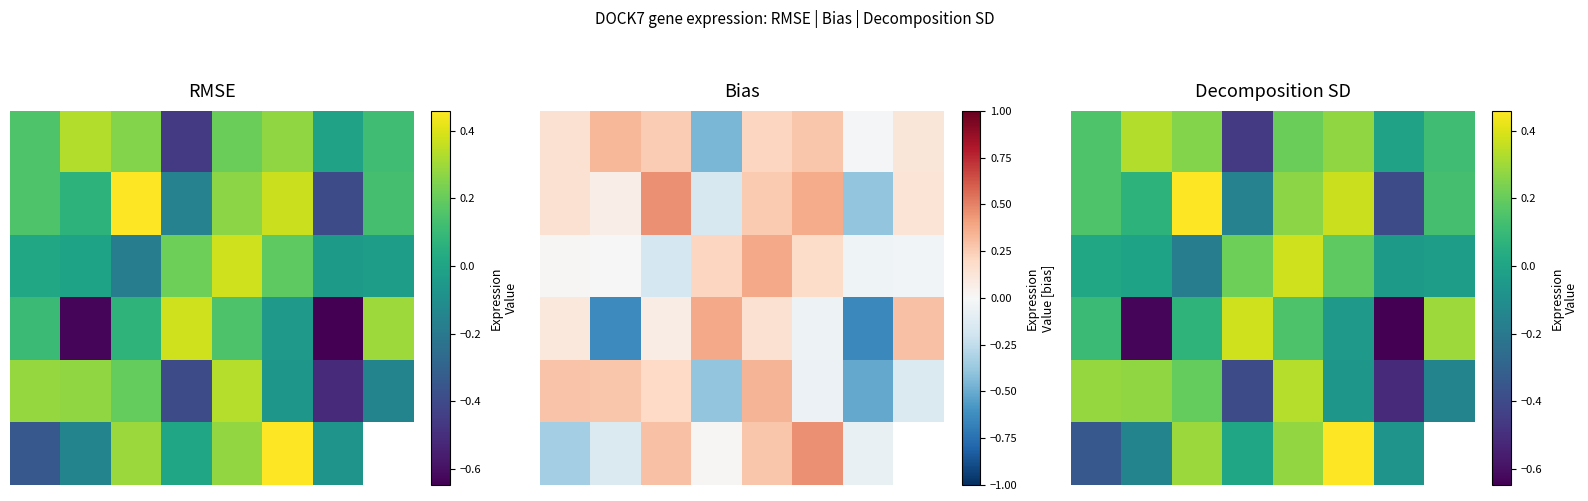

What is the minimum value for 3?

-0.6